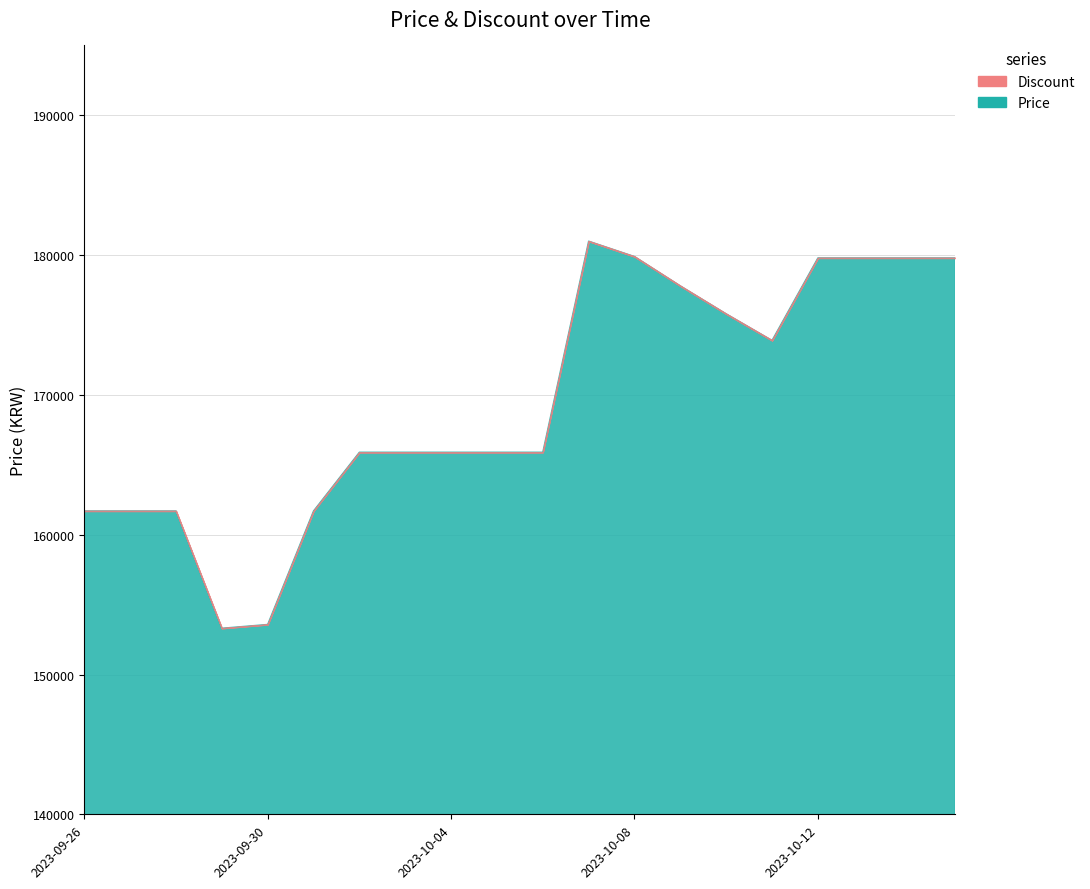

Reading left to right, what are all the values shown in this chart?

Price: 161700	161700	161700	153310	153580	161700	165900	165900	165900	165900	165900	181000	179900	177800	175800	173900	179800	179800	179800	179800
Discount: 0	0	0	0	0	0	0	0	0	0	0	0	0	0	0	0	0	0	0	0